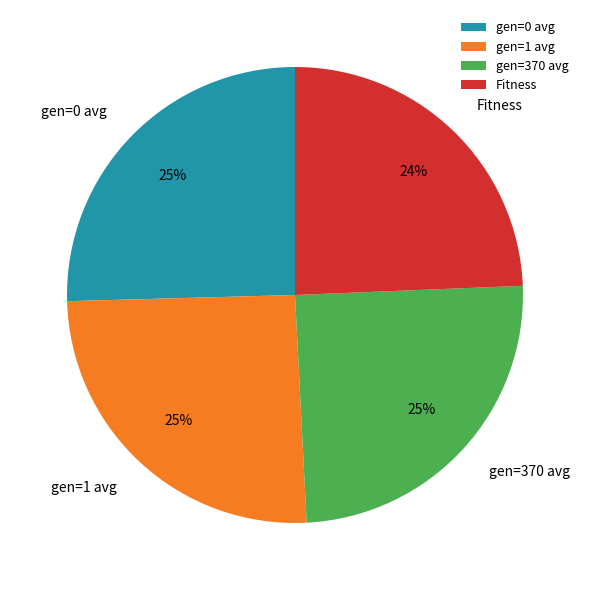

Do Fitness and gen=370 avg together represent more than half of the pie?

No